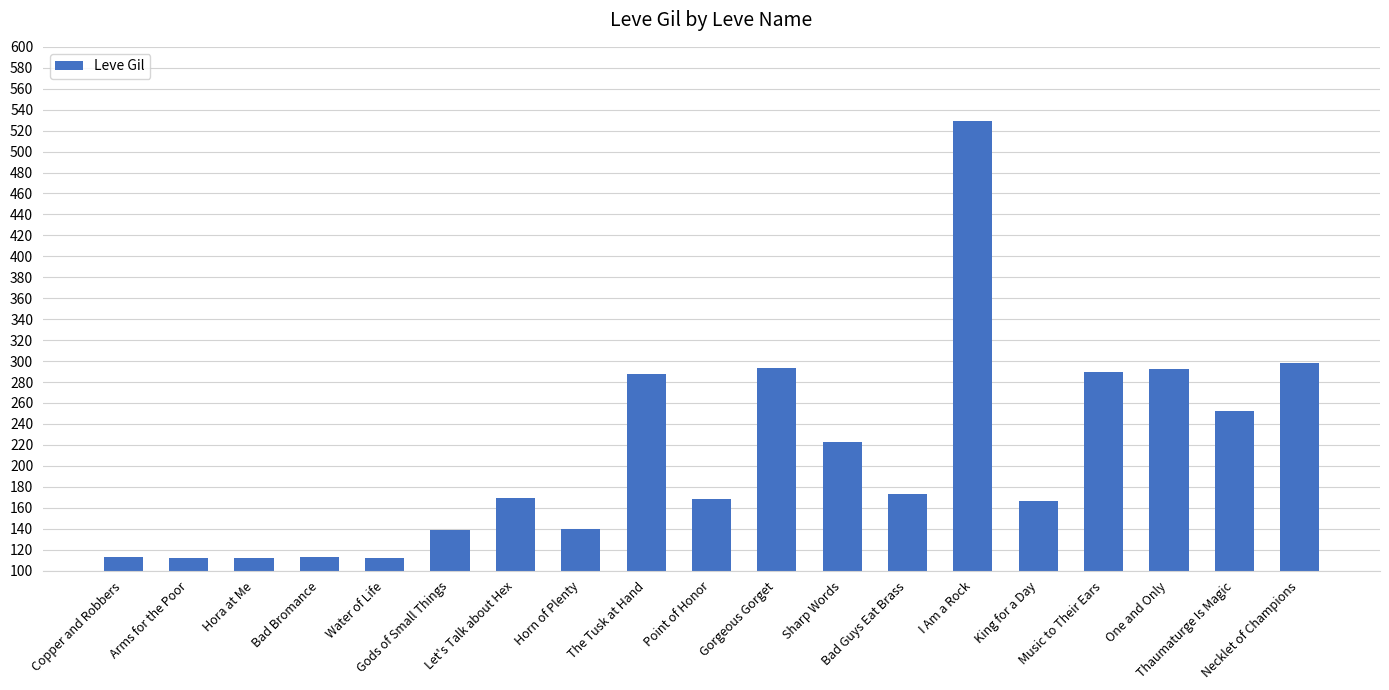

How many values are below 169?

9